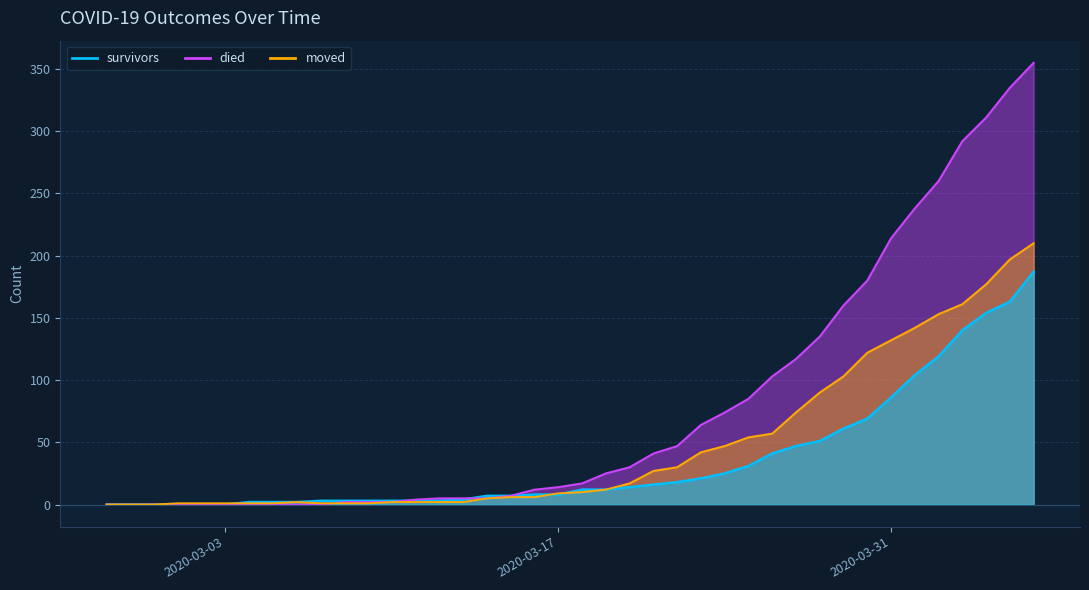

What is the sum of all survivors values?

1429